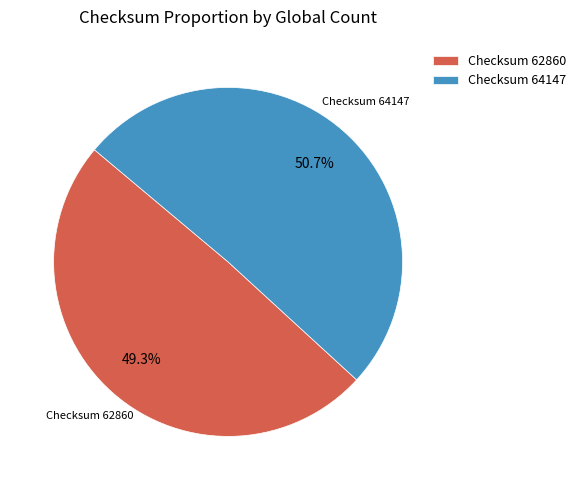

Which category has the smallest portion of the pie?

Checksum 62860